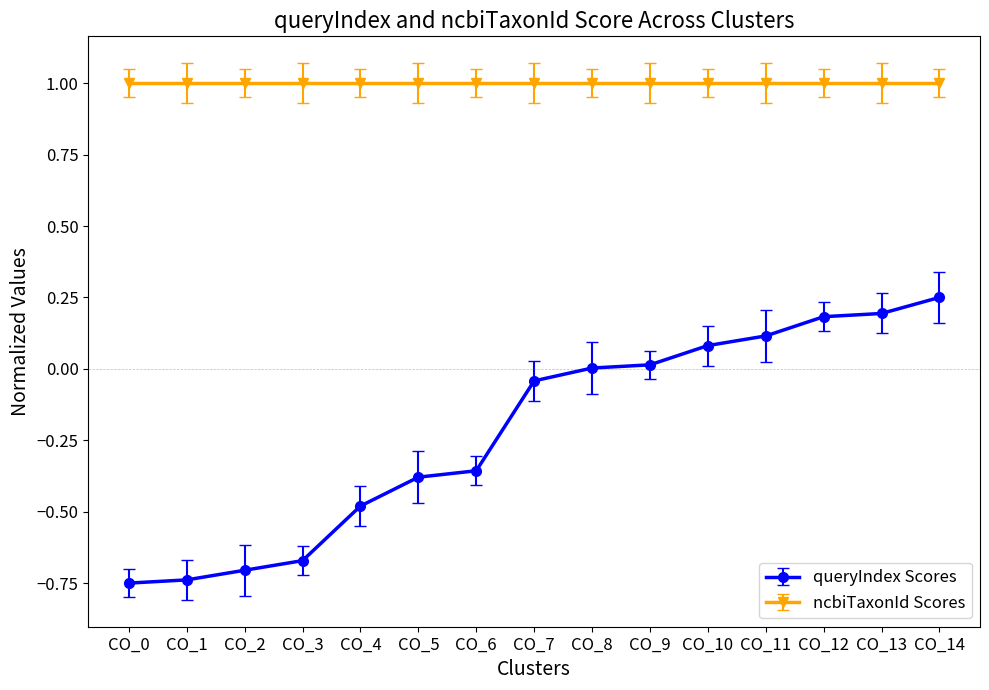

Rank the series by their maximum value, from highest to lowest.

ncbiTaxonId Scores, queryIndex Scores